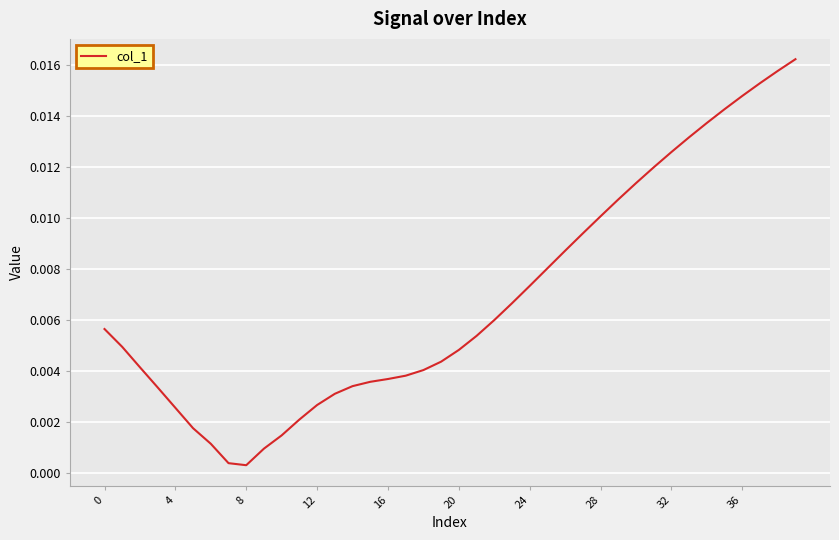

Does the chart display data point markers on the line(s)?

No